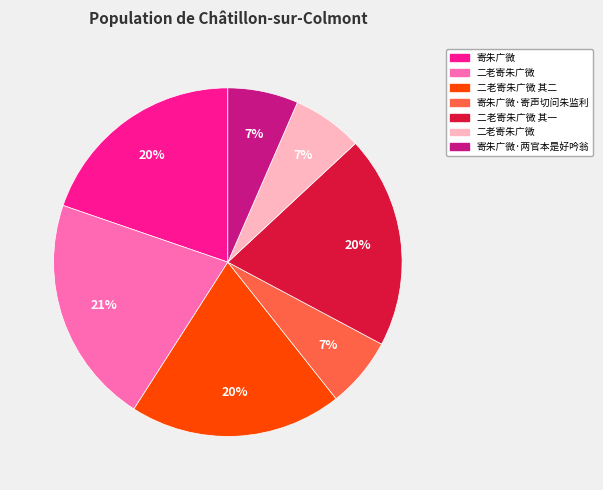

Is there a majority slice in this chart?

No